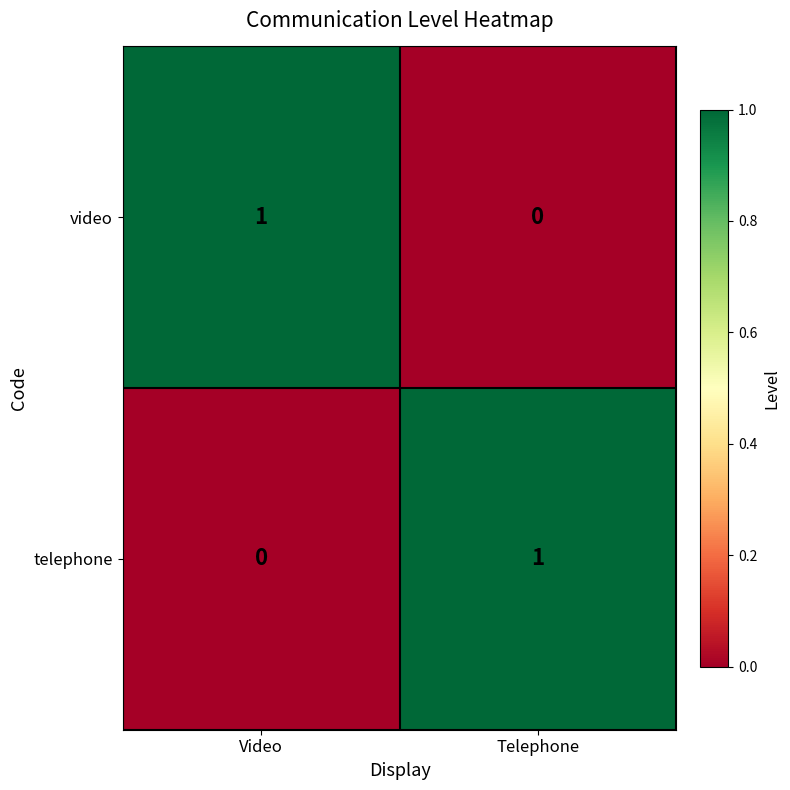

How many values in the video series are below 1?

1